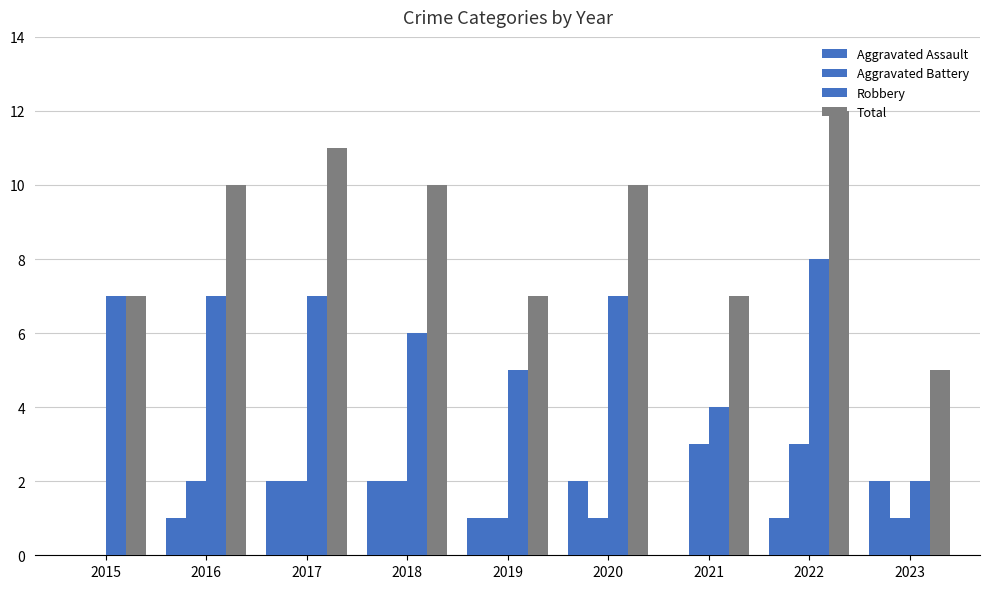

Between 2015 and 2021, which is larger?

2015